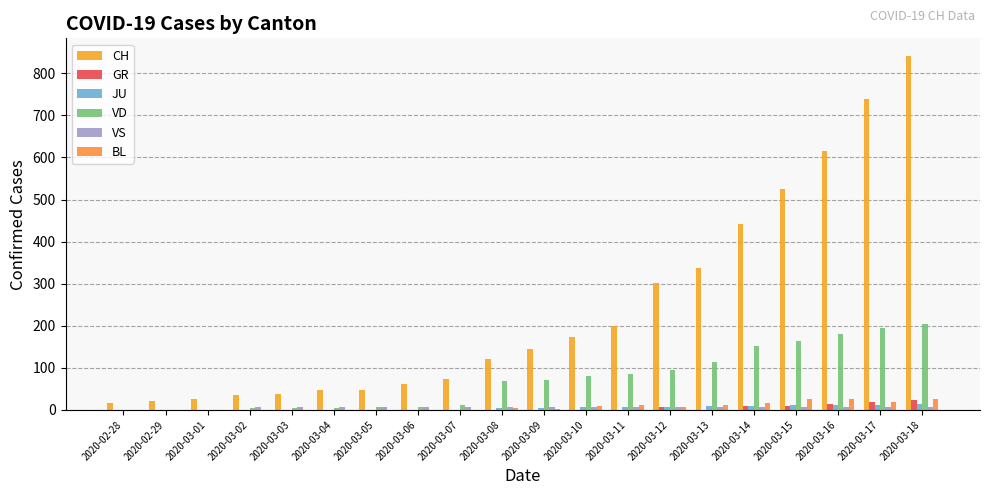

Are the bars horizontal?

No